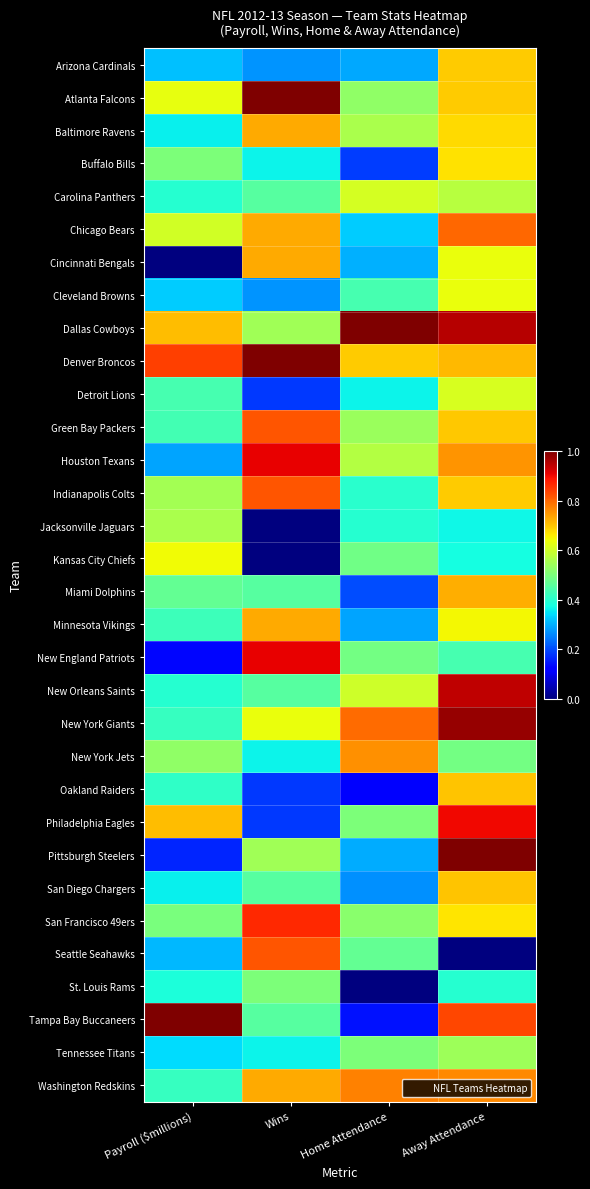

At how many categories does at least one series exceed 0?

4